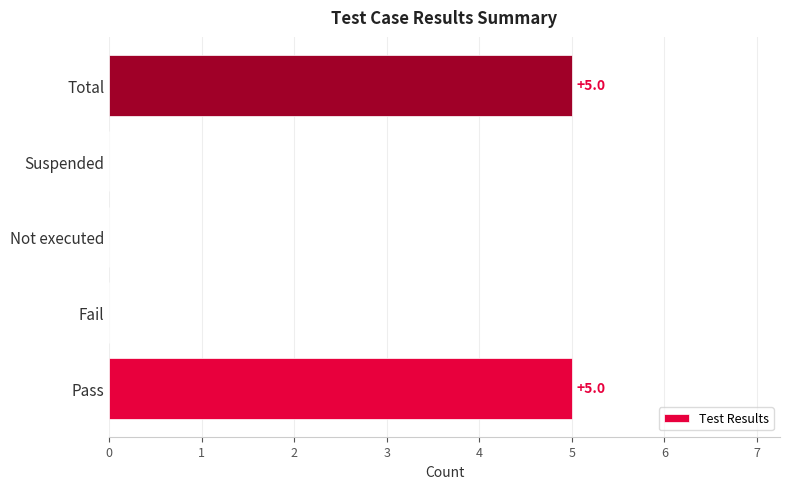

True or false: the data shows 5 at Total.

True